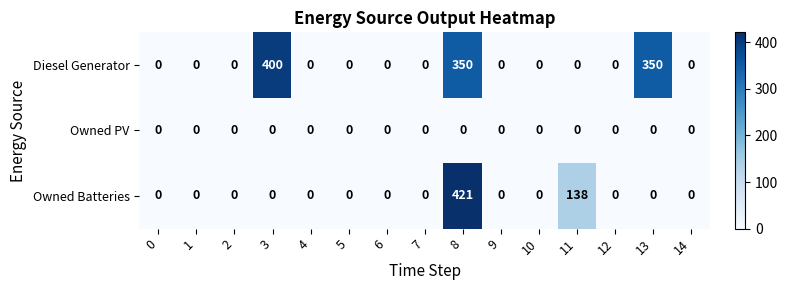

Rank the series by their average value, from highest to lowest.

Diesel Generator, Owned Batteries, Owned PV